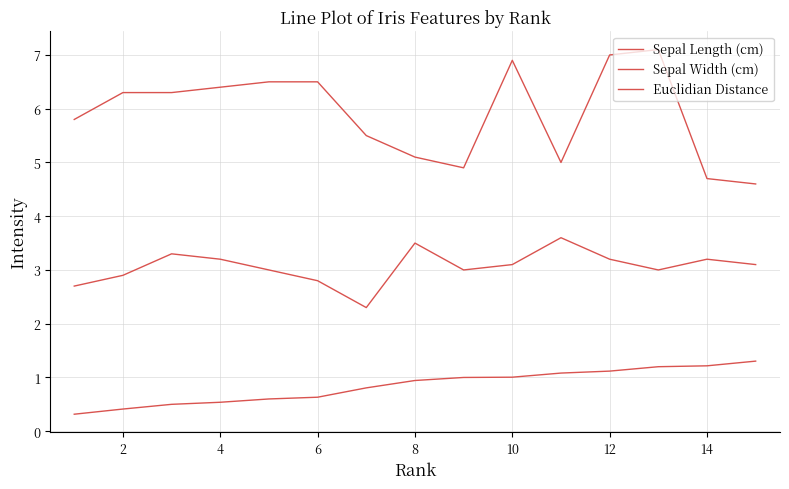

How many lines are shown in the chart?

3